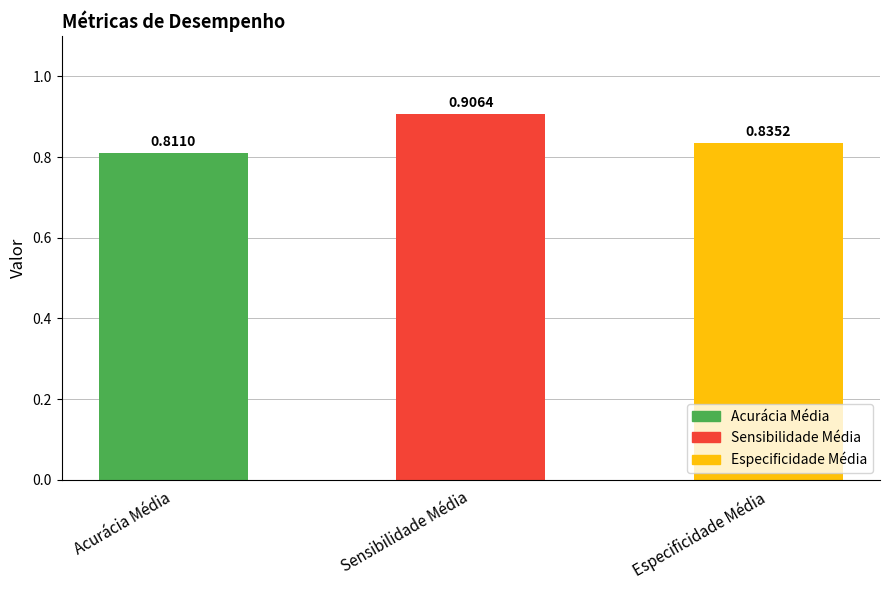

Reading left to right, list all the values displayed in this chart.

0.8	0.9	0.8